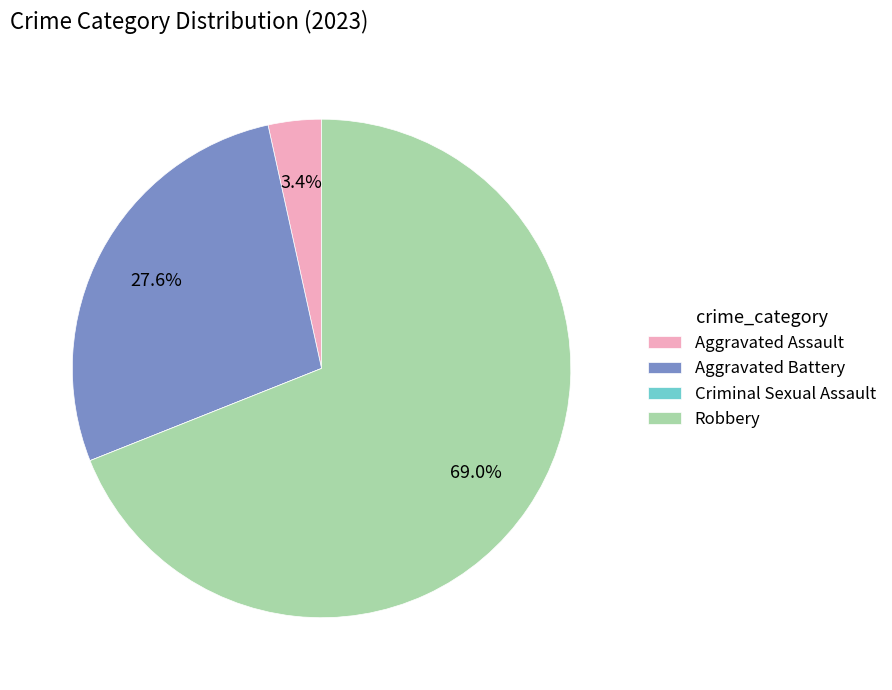

True or false: Robbery accounts for 69% of the total.

True